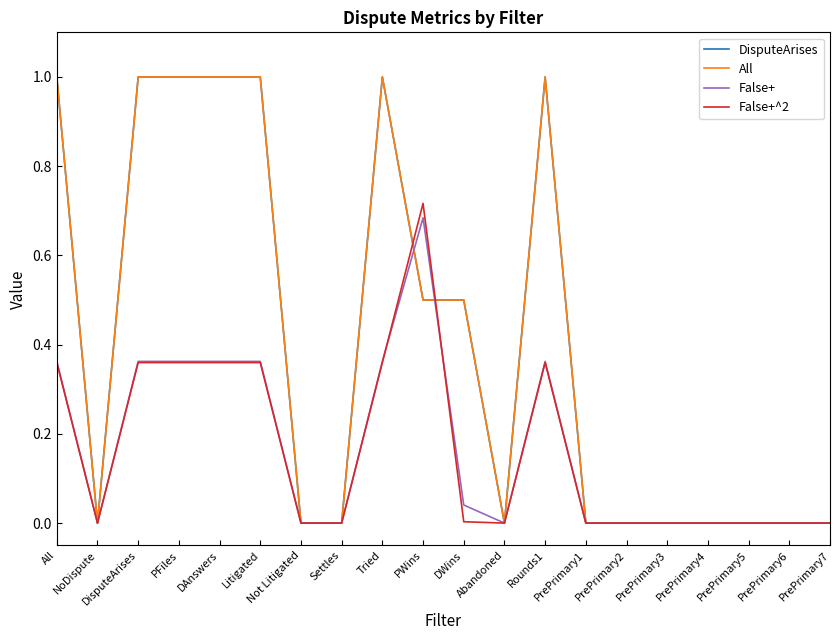

Which series ends up on top after the final intersection of All and False+^2?

All